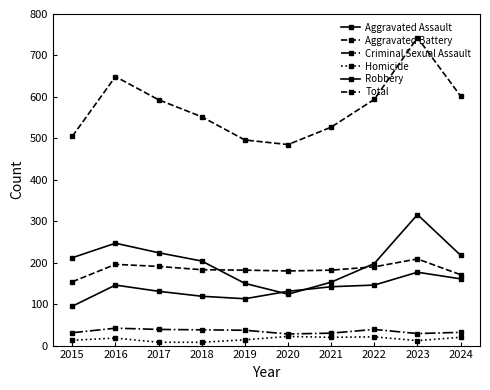

Between 2016 and 2020, which series saw the biggest shift?

Total